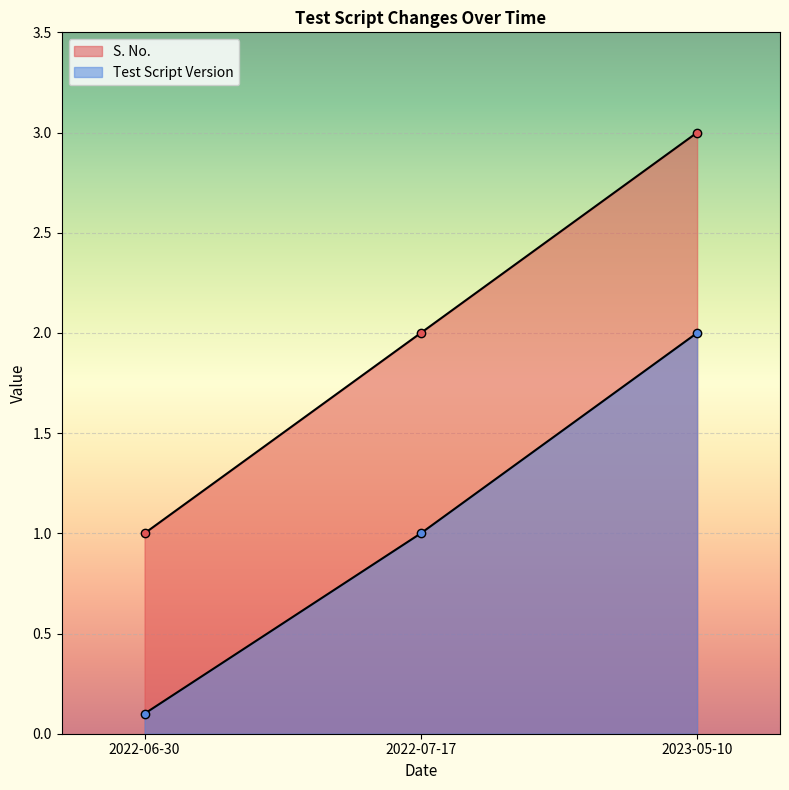

What is the spread (max minus min) of values at 2022-07-17?

1.0